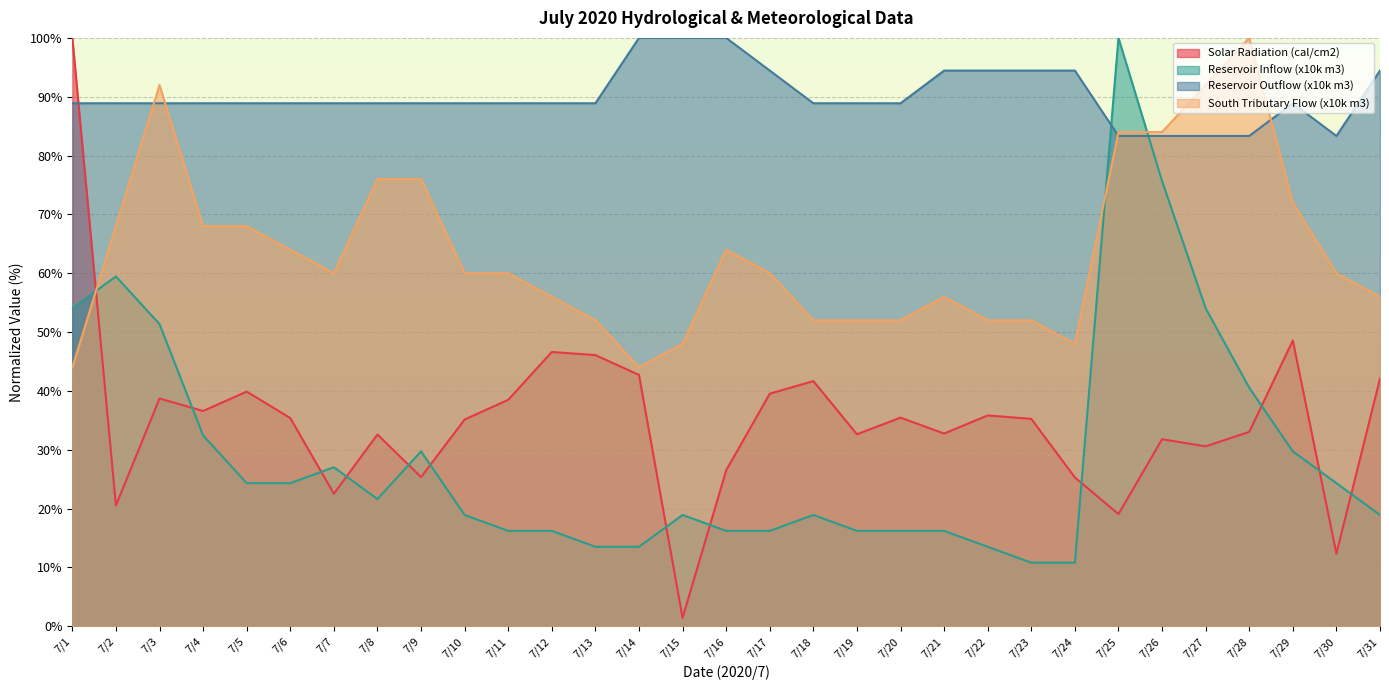

At how many categories does at least one series exceed 7?

31